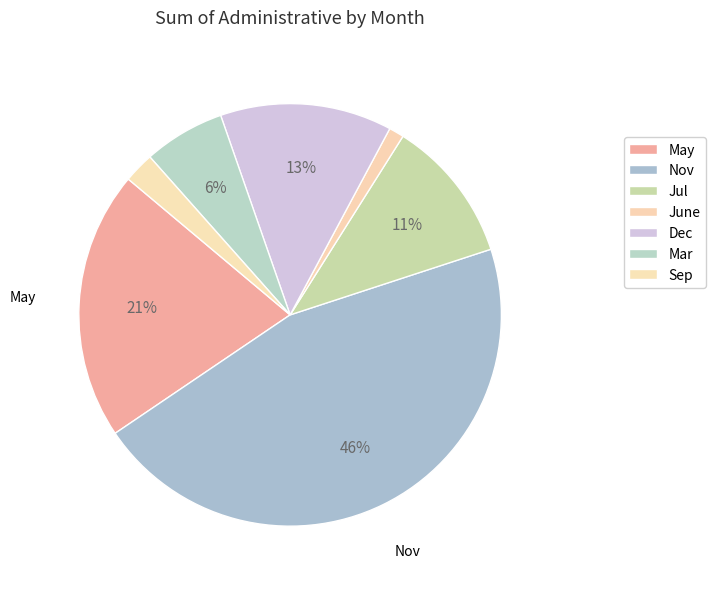

To the nearest percent, what is the average slice percentage?

14%